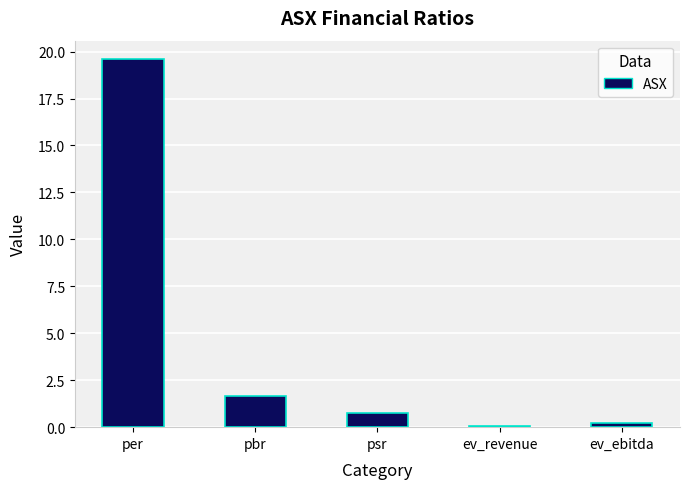

The value at per is 30.3. True or false?

False